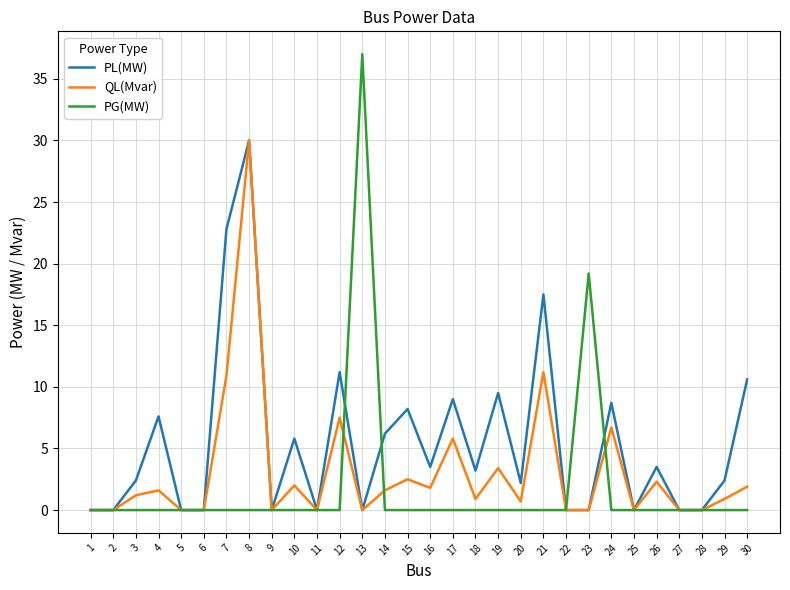

At which label does QL(Mvar) reach its peak?

8